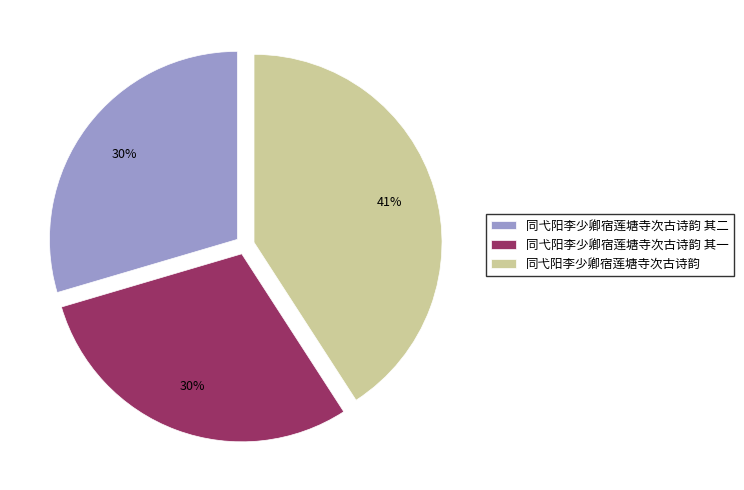

What is the largest slice in the pie chart?

同弋阳李少卿宿莲塘寺次古诗韵